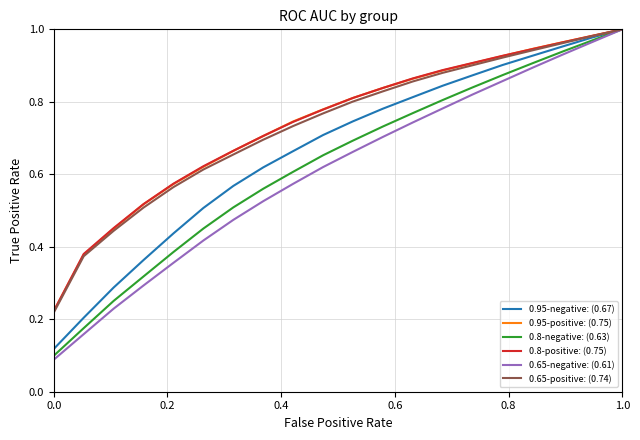

Which series has the largest range (max minus min)?

0.65-negative: (0.61)